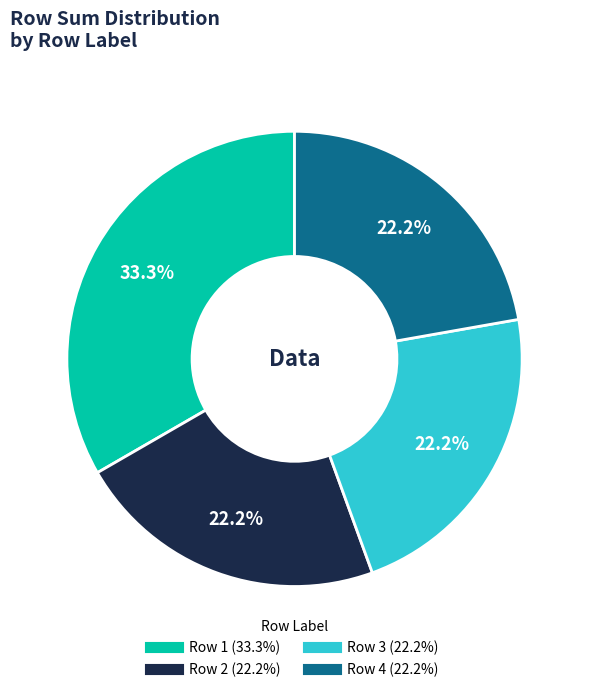

Does any single category account for the majority?

No